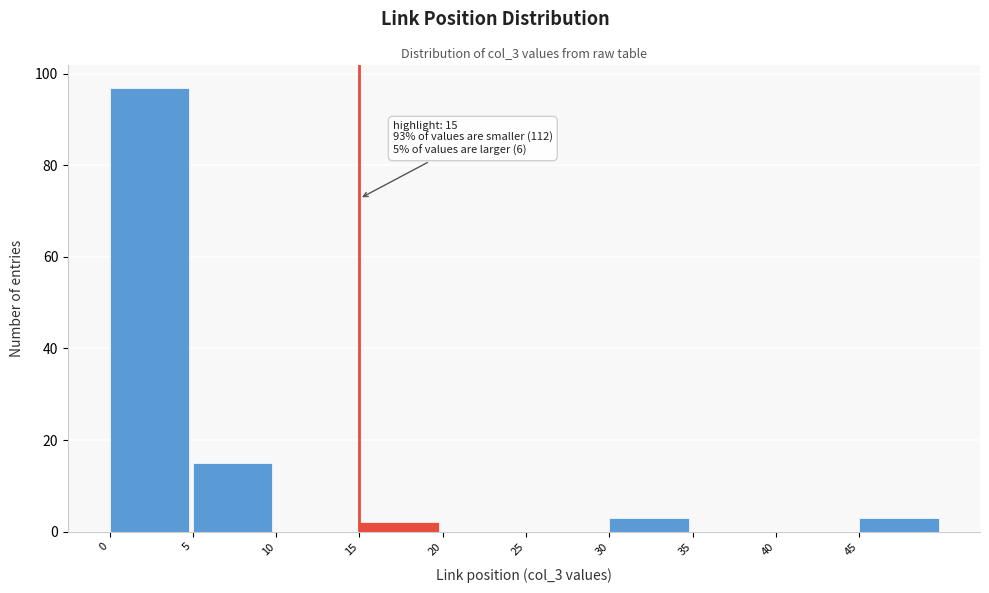

Which range on the x-axis has the tallest bar?

0 to 5